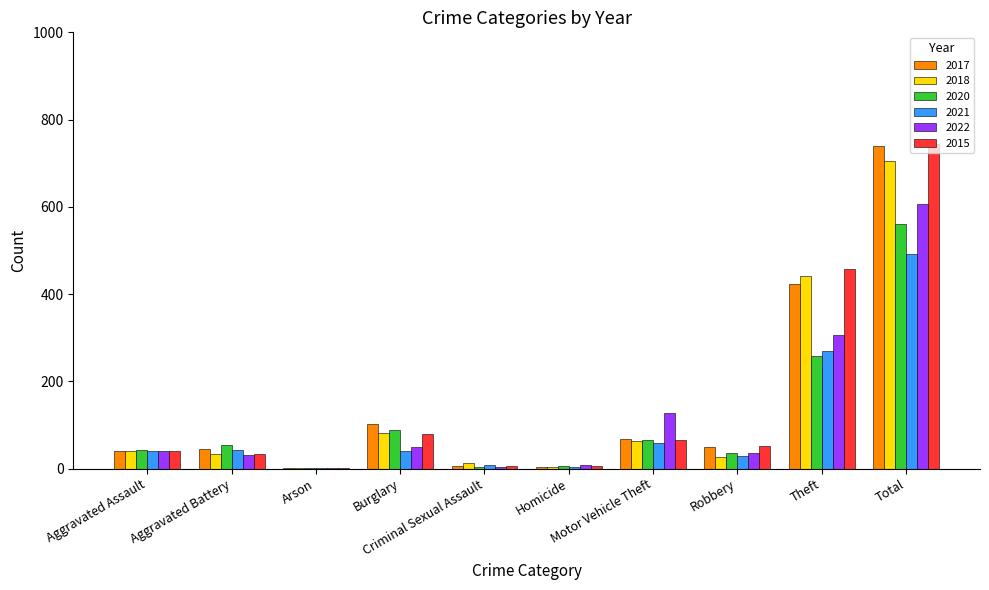

True or false: 2022 has a value of 31 at Aggravated Battery.

True